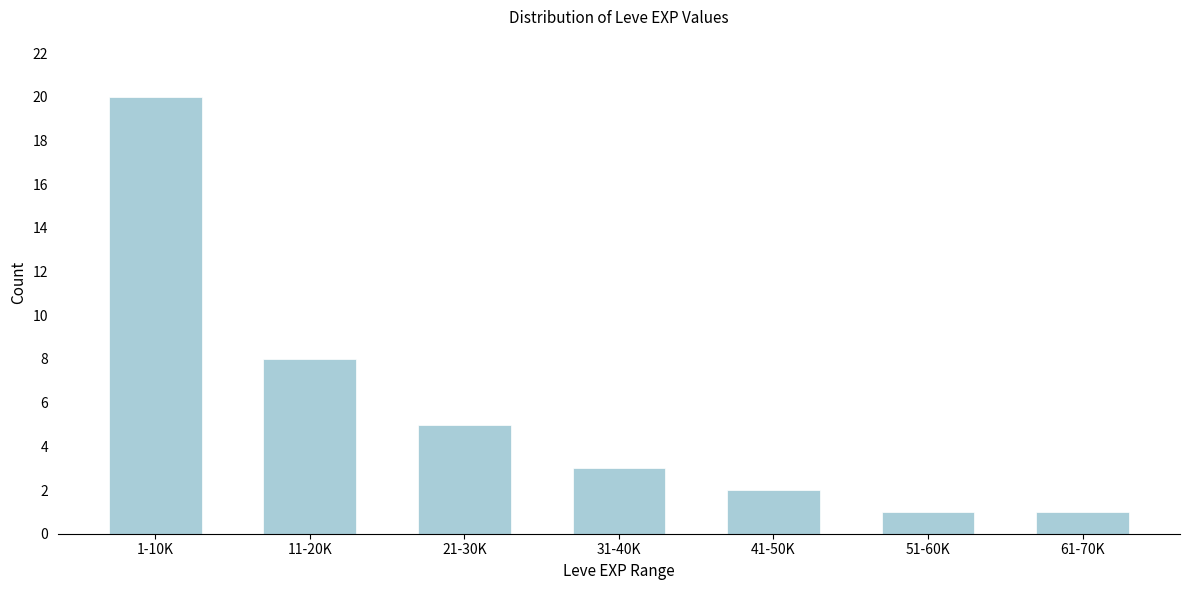

Reading right to left, transcribe all the data shown in this chart.

1	1	2	3	5	8	20